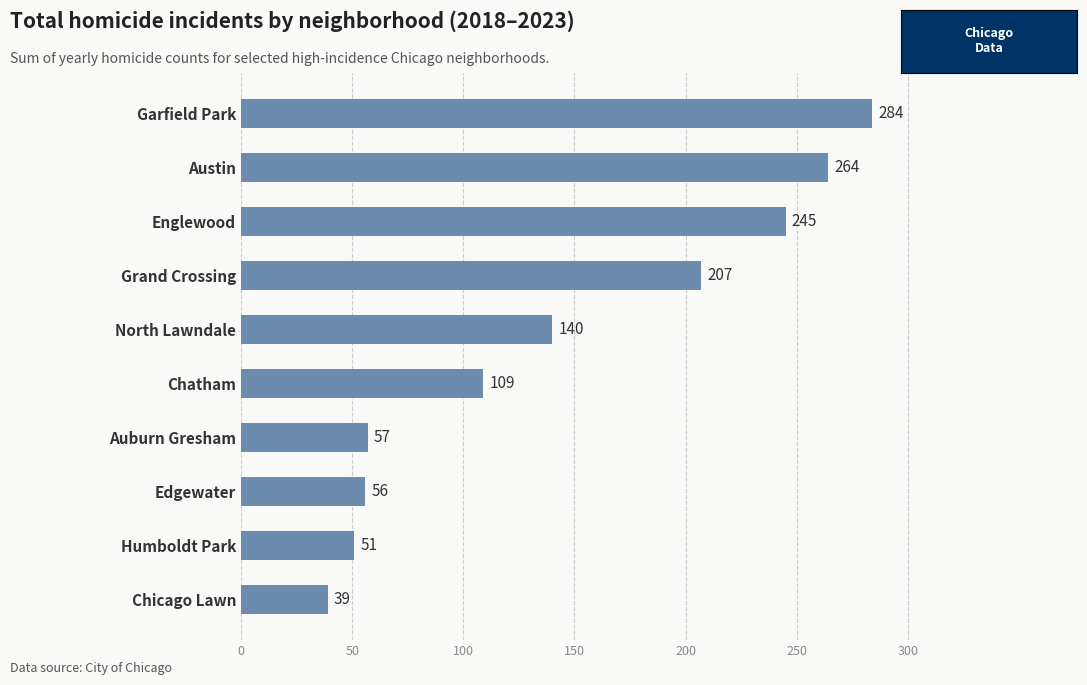

Is it true that the value at Edgewater is 101?

False